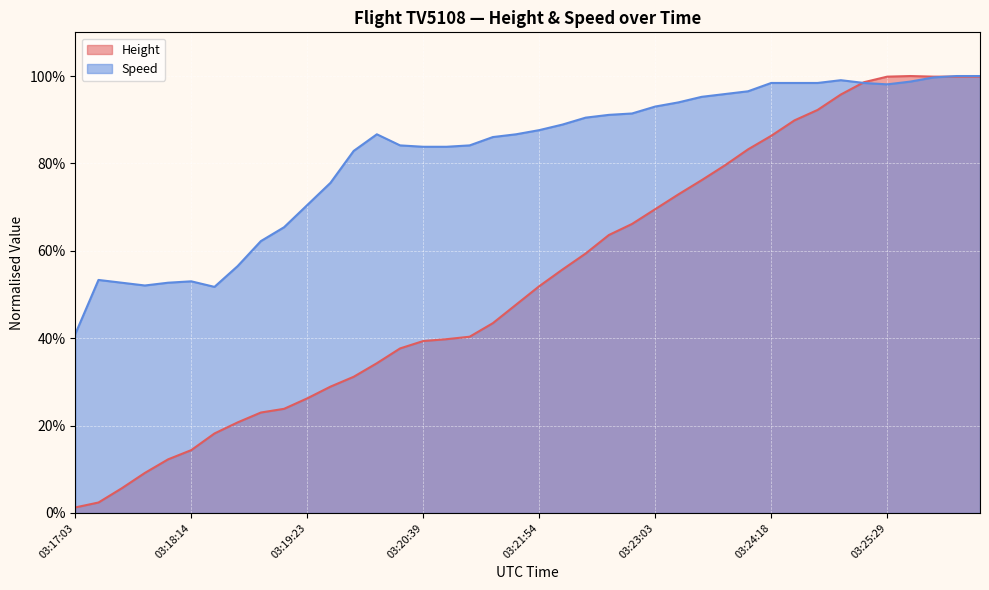

True or false: Height has a value of 0.2 at 03:18:58.

True